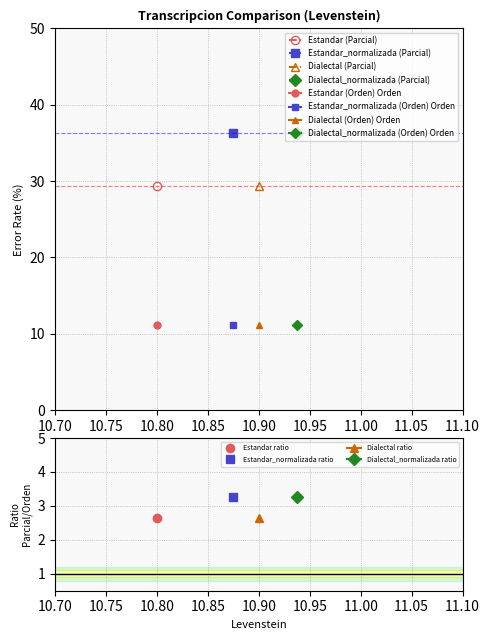

What is the approximate value of Parcial at Dialectal_normalizada?

36.4